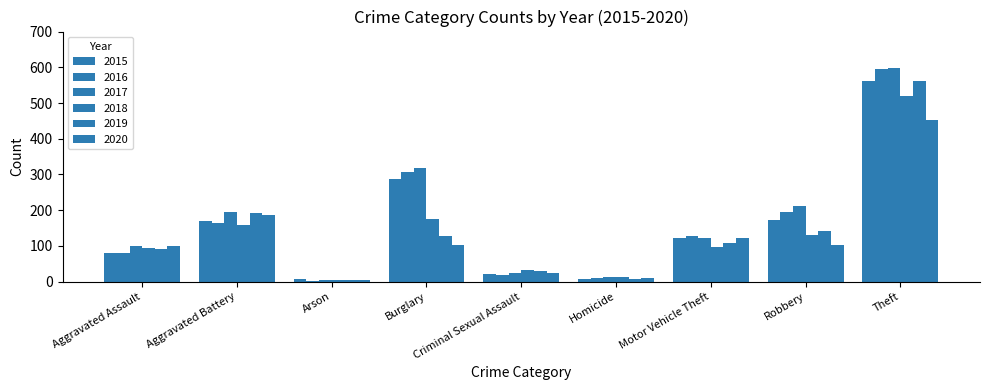

Where is 2018 nearest to the value 263?

Burglary